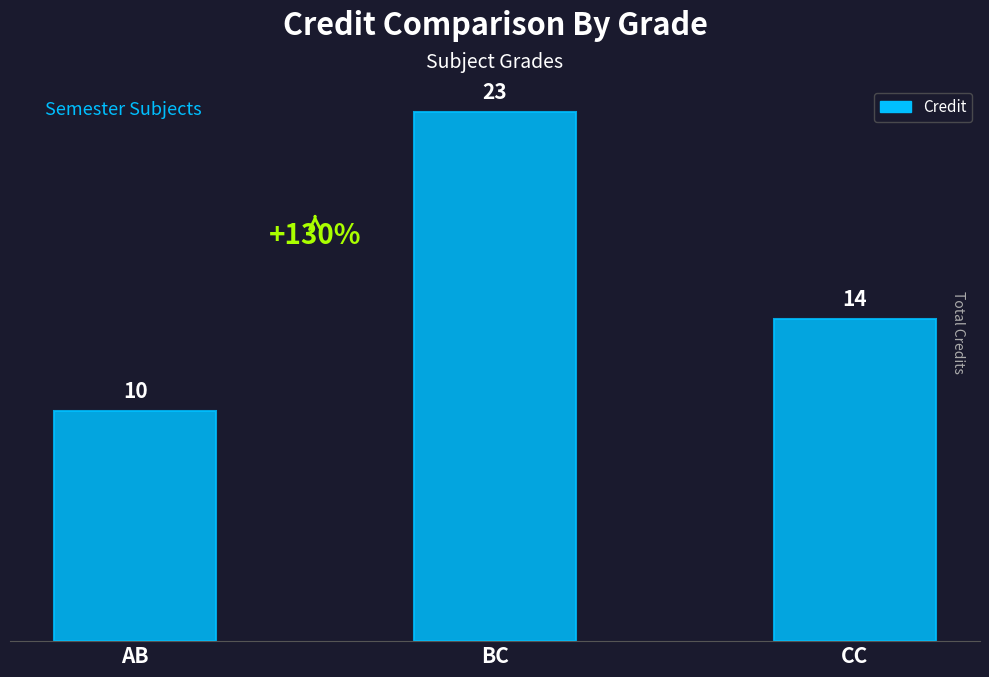

What is the smallest value displayed?

10